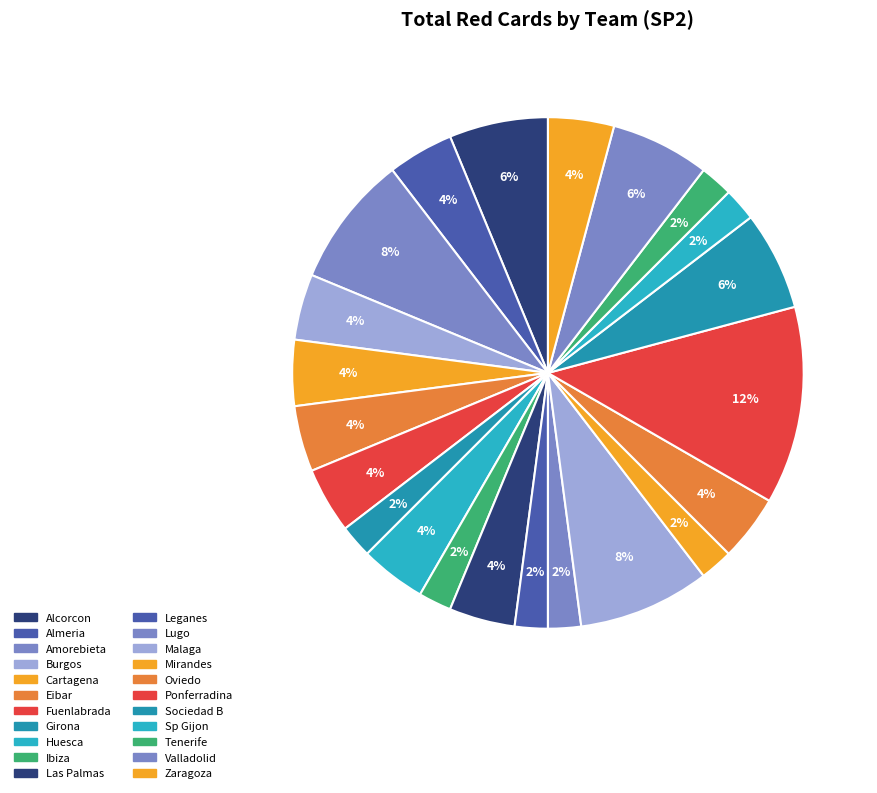

What percentage is the Eibar slice, to the nearest percent?

4%